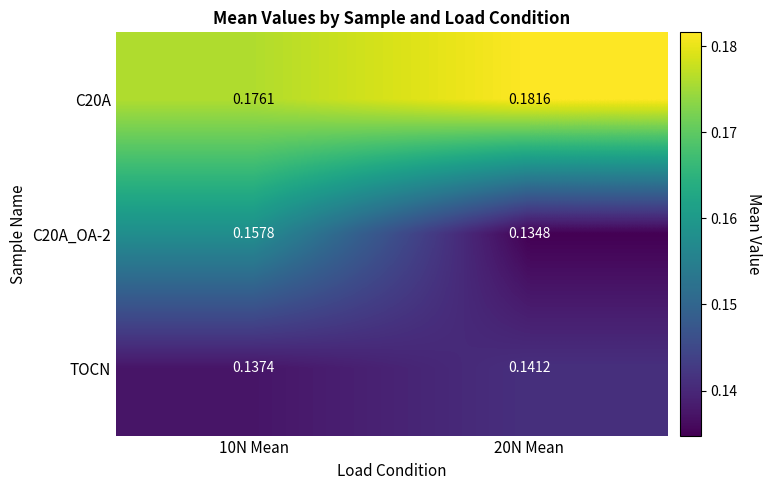

At which category is the sum across all series the highest?

10N Mean